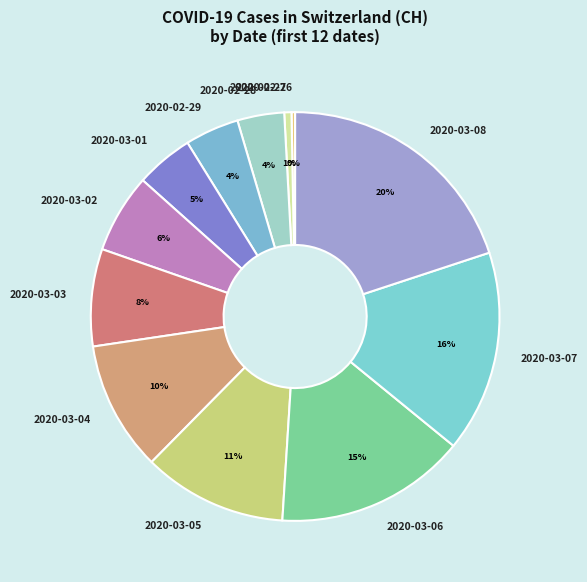

To the nearest percent, what is the difference between the 2020-03-03 and 2020-03-08 slice percentages?

12%